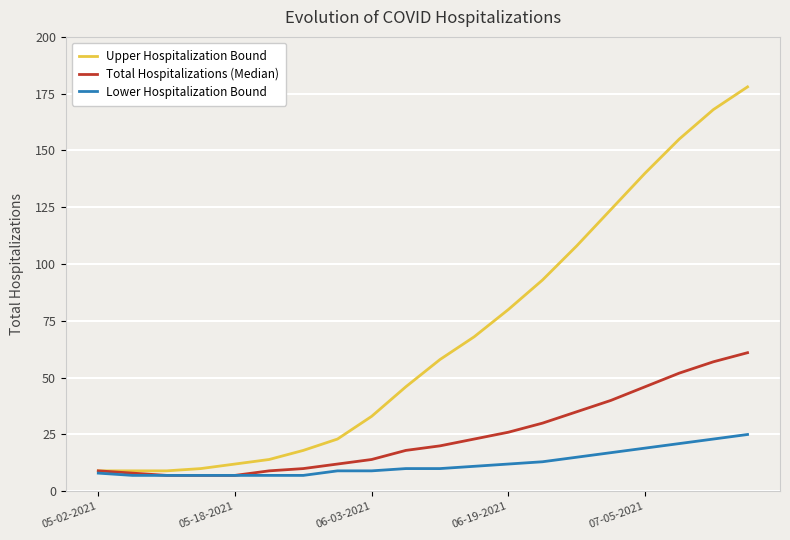

Does the chart have visible grid lines?

Yes